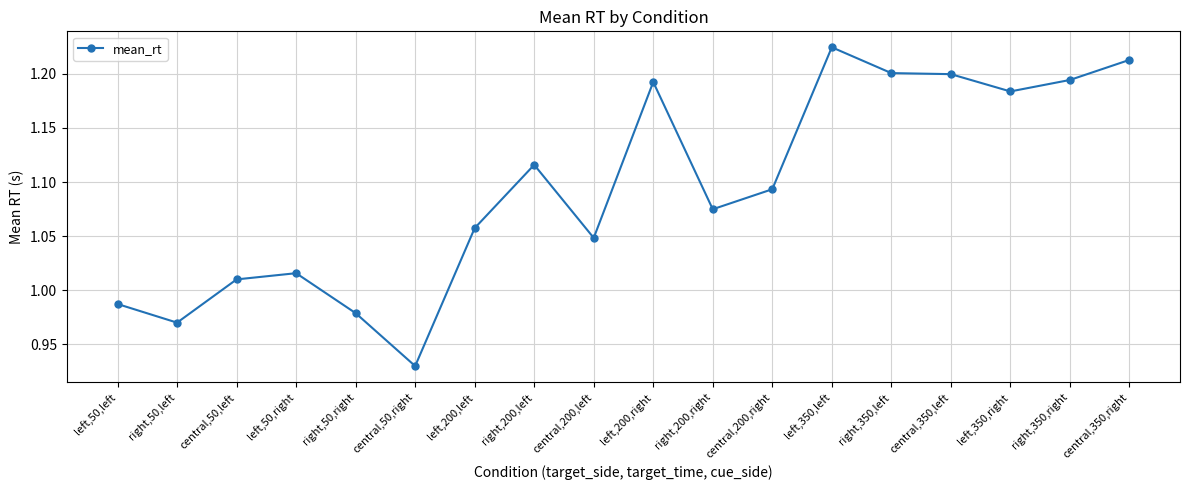

At which category does the data reach its first local peak?

left,50,right